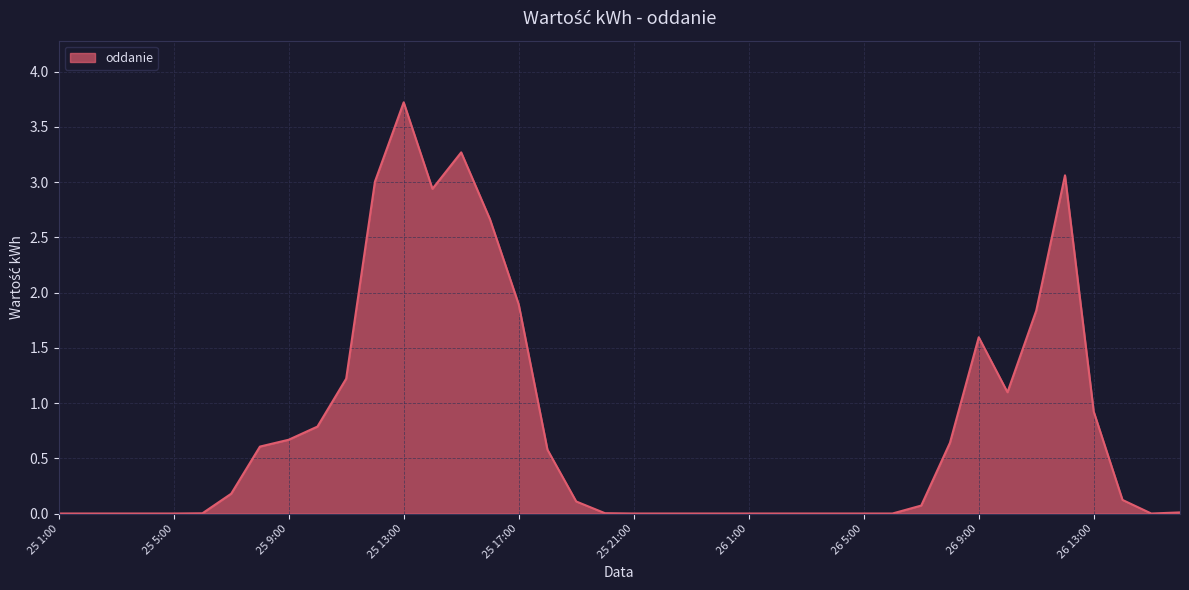

What is the difference between the maximum and minimum values?

3.7